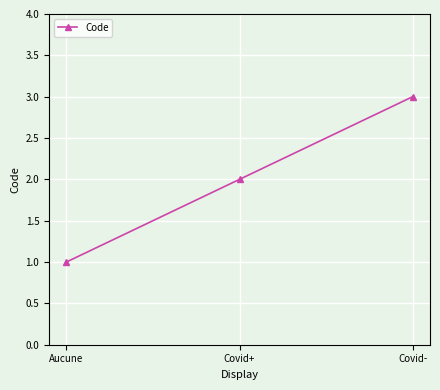

The chart shows a value of 1 at Covid+. True or false?

False